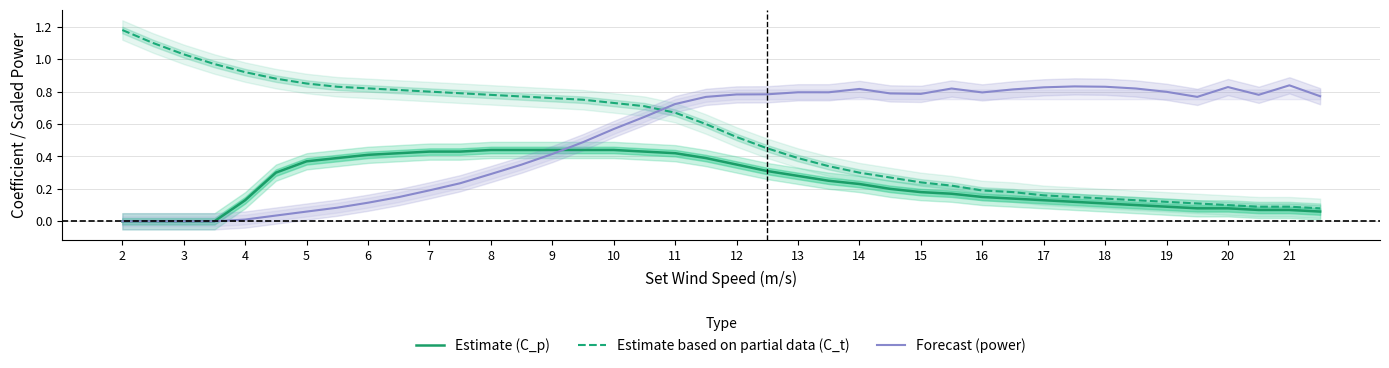

Which series has the widest spread of values?

Estimate based on partial data (C_t)